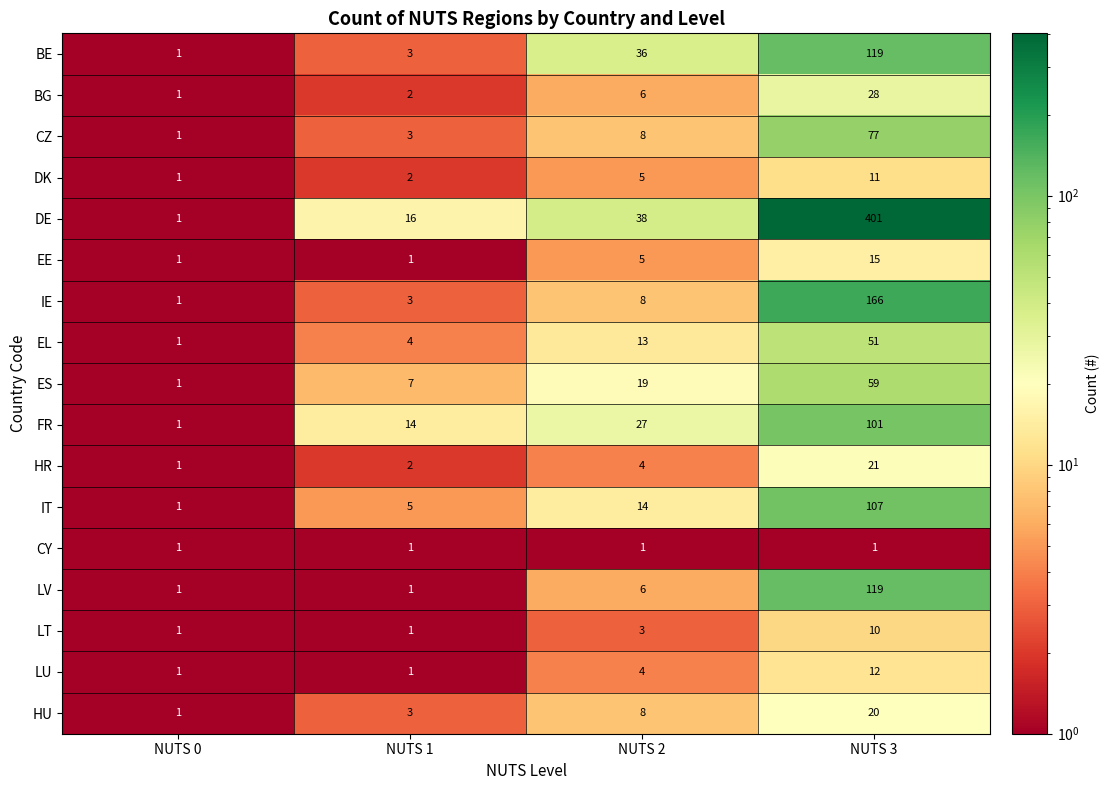

Is it true that LV equals 119 at NUTS 3?

True